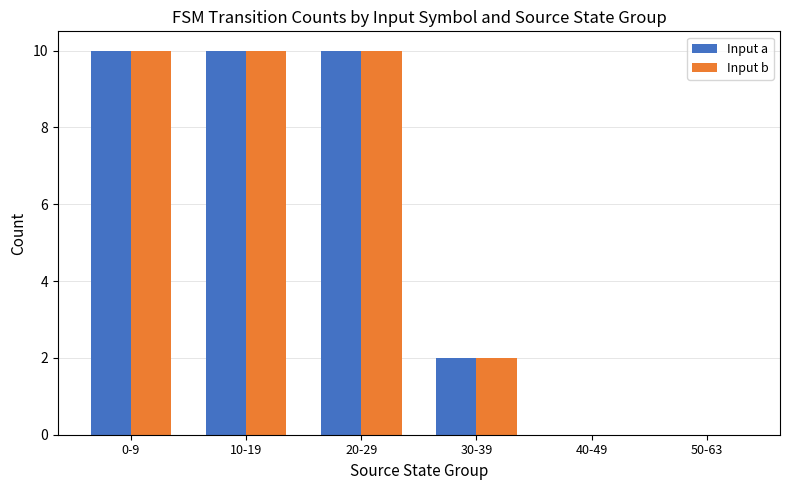

Count the number of data series in this chart.

2